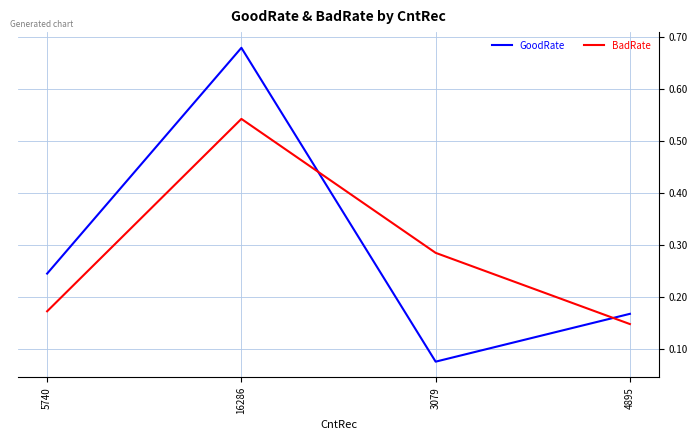

True or false: BadRate has more than 2 points higher than both neighbors.

False